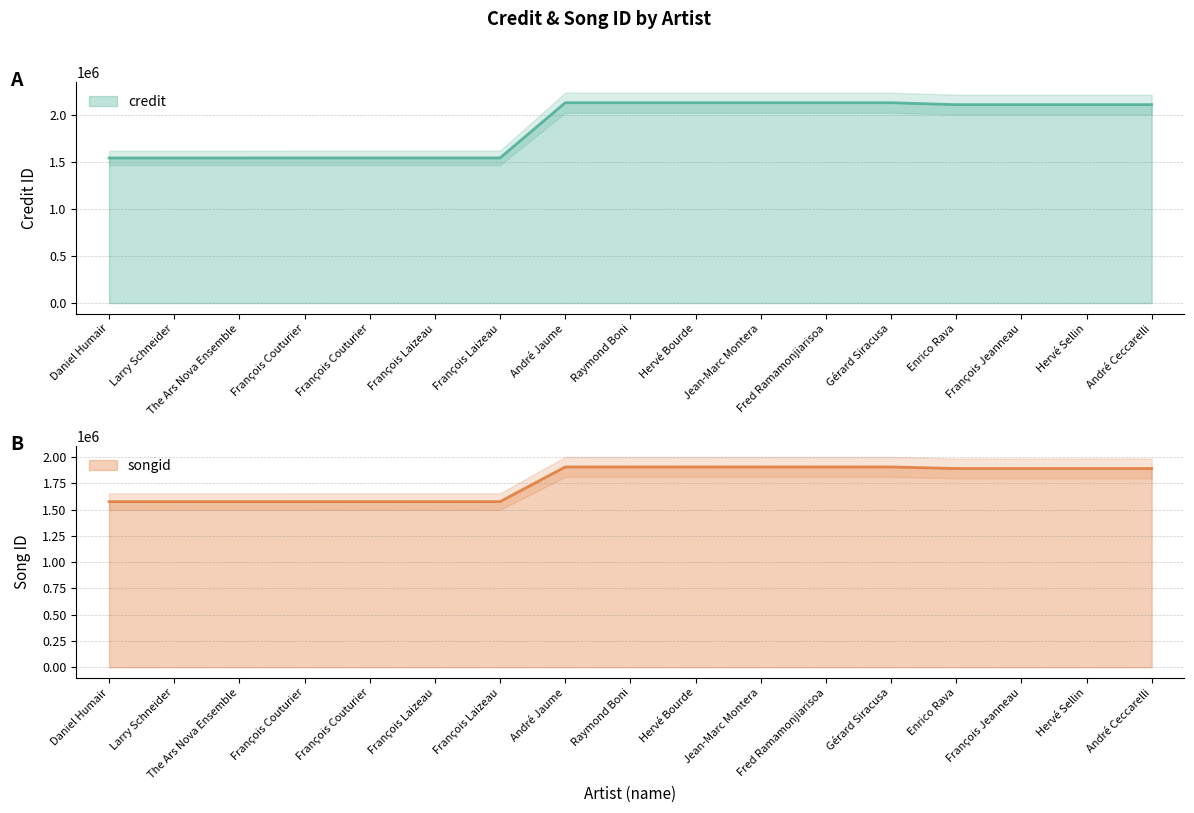

How many values in the songid series are below 1889850?

7